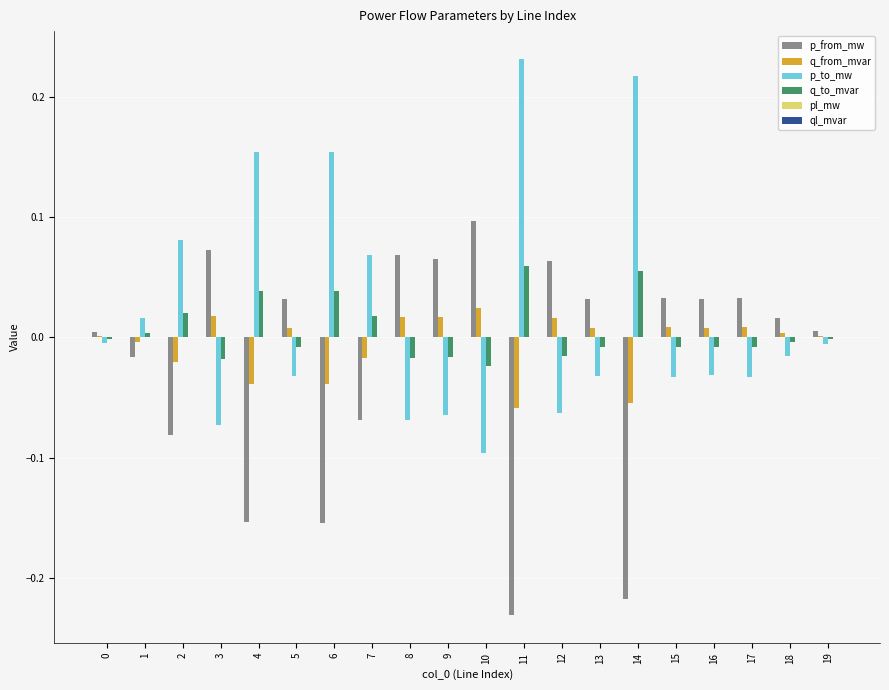

Is it true that q_to_mvar equals -0.0 at 0?

True